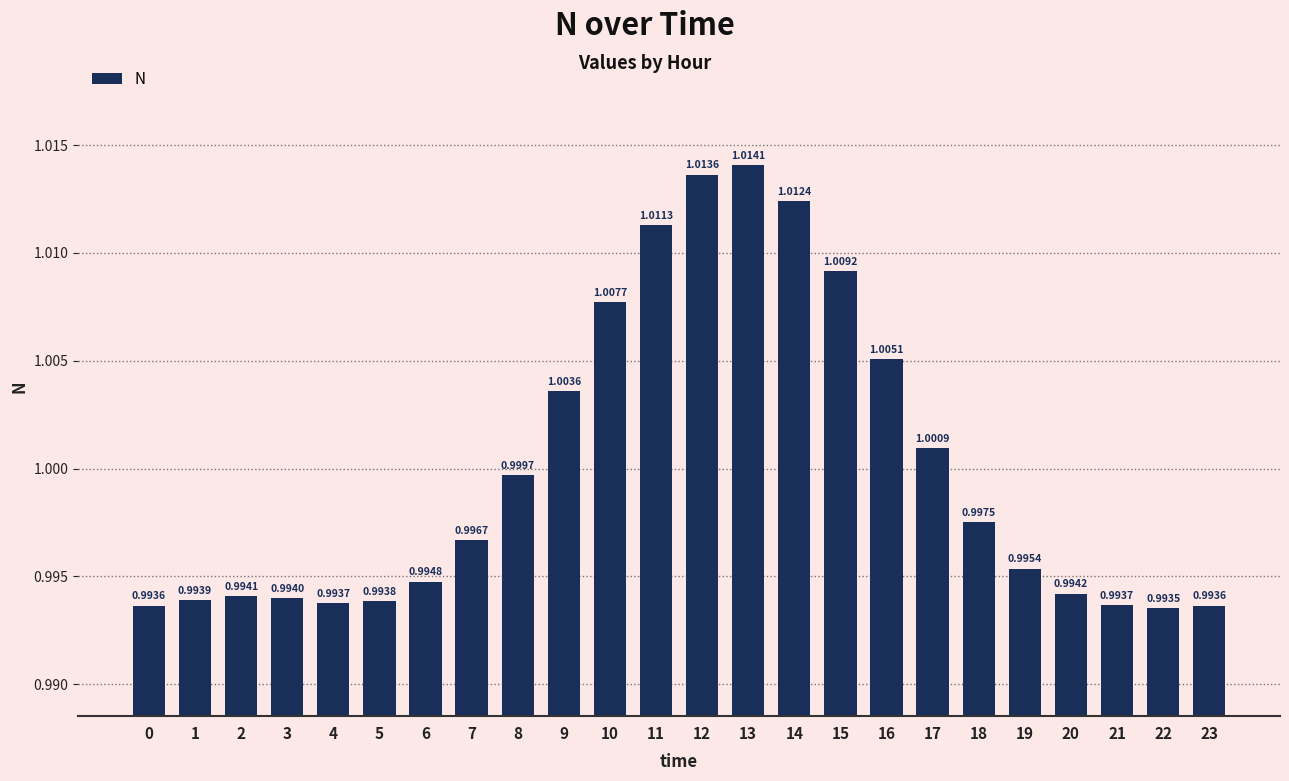

At which label is the value closest to 1?

8